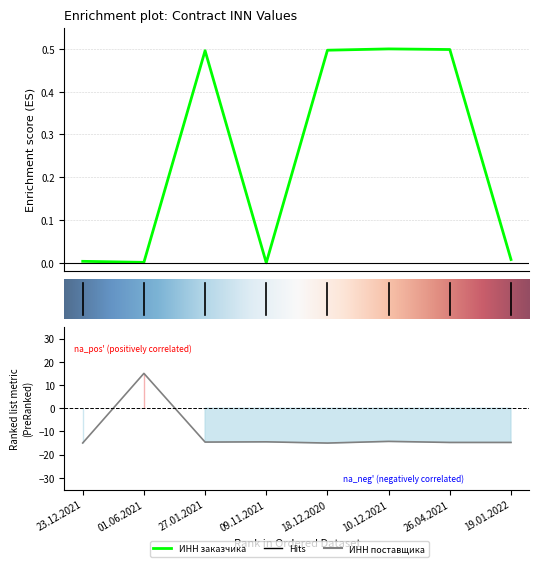

Count the number of categories in the chart.

8